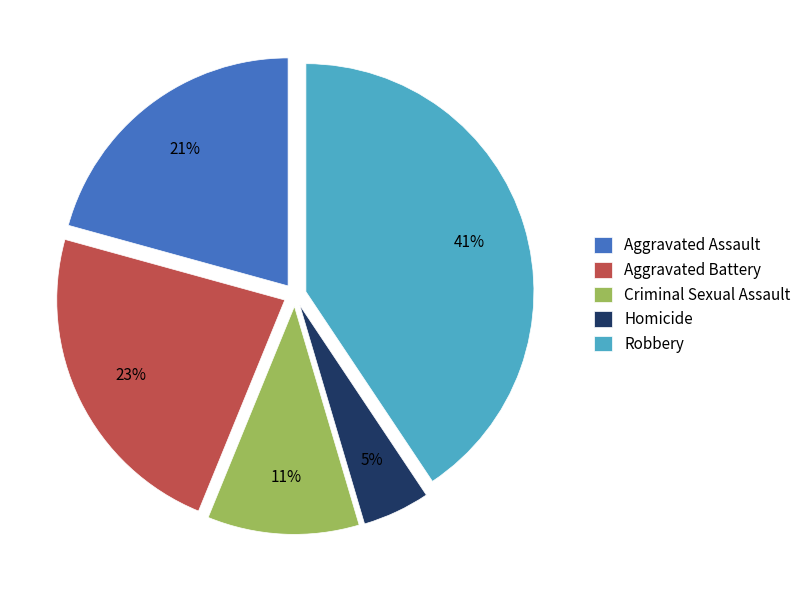

To the nearest percent, what is the combined percentage of Aggravated Battery and Homicide?

28%